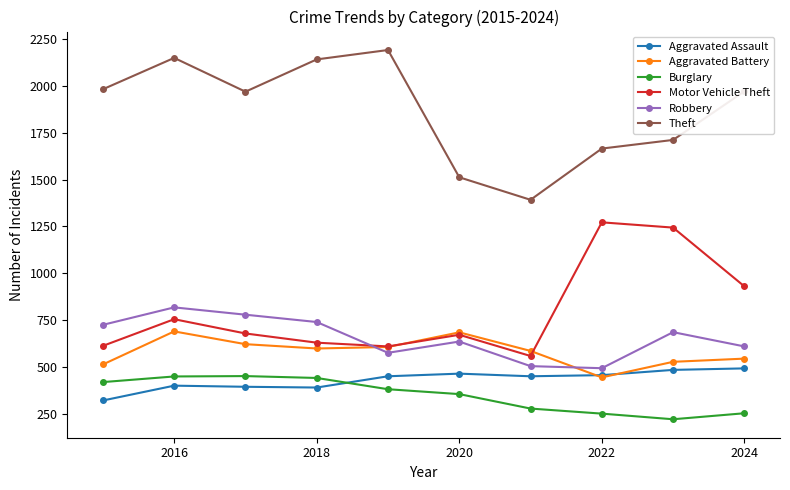

What is the minimum value shown in the chart?

223